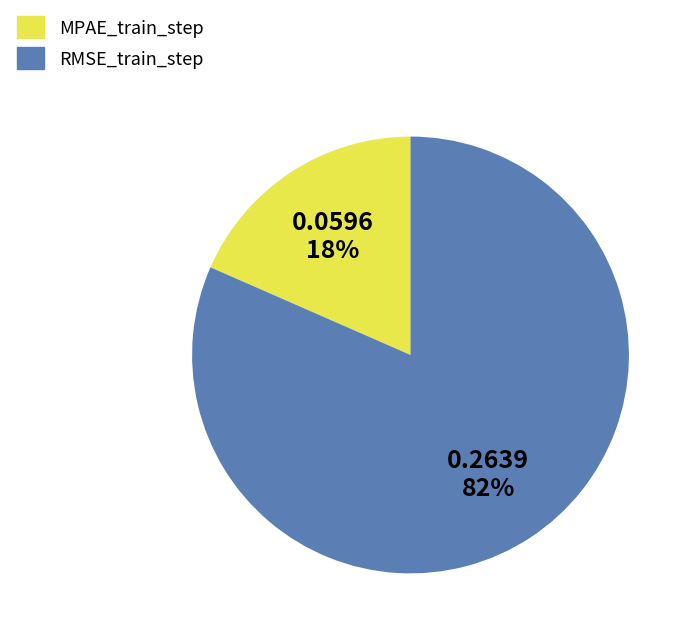

To the nearest percent, what percentage of the pie is RMSE_train_step?

82%